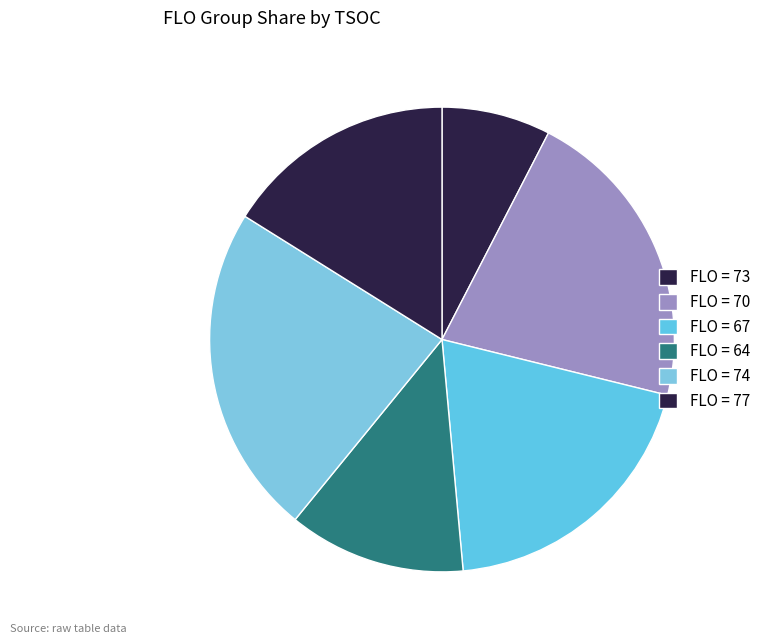

How many segments does this pie chart have?

6